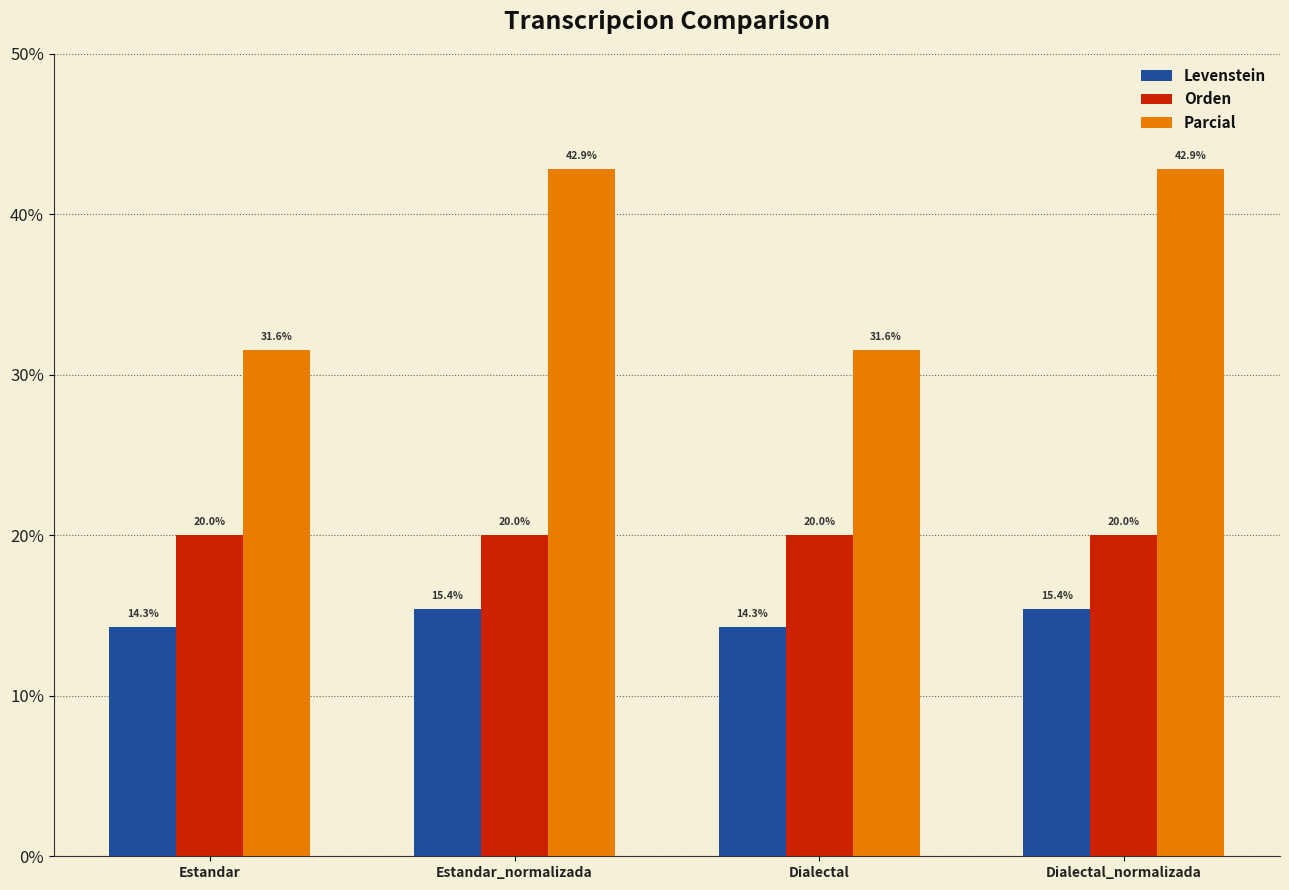

What is the maximum value shown in the chart?

42.9